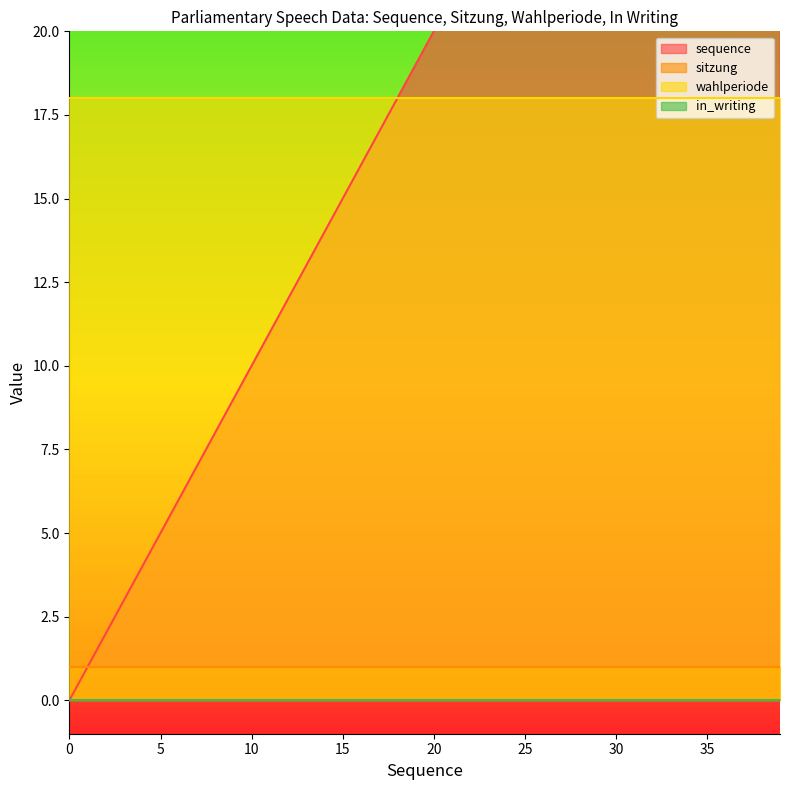

True or false: in_writing has a value of 0 at 27.

True